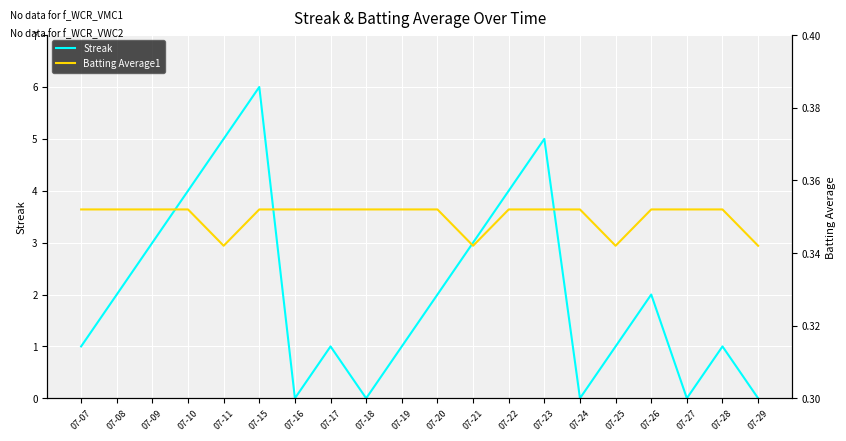

What is the maximum value shown in the chart?

6.0